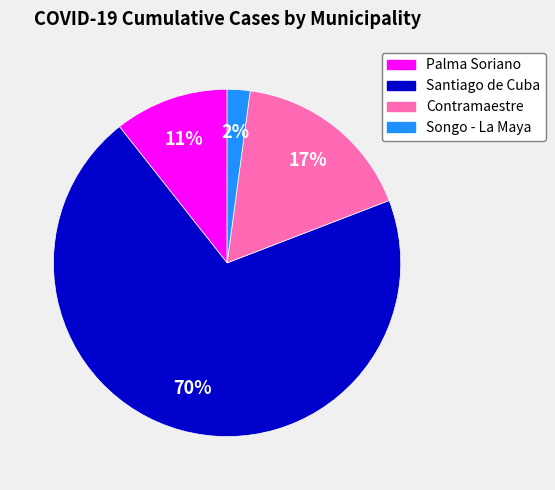

Rank the categories by value from lowest to highest.

Songo - La Maya, Palma Soriano, Contramaestre, Santiago de Cuba